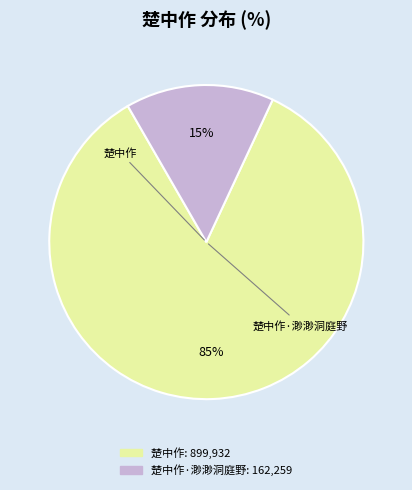

Does any single category account for the majority?

Yes